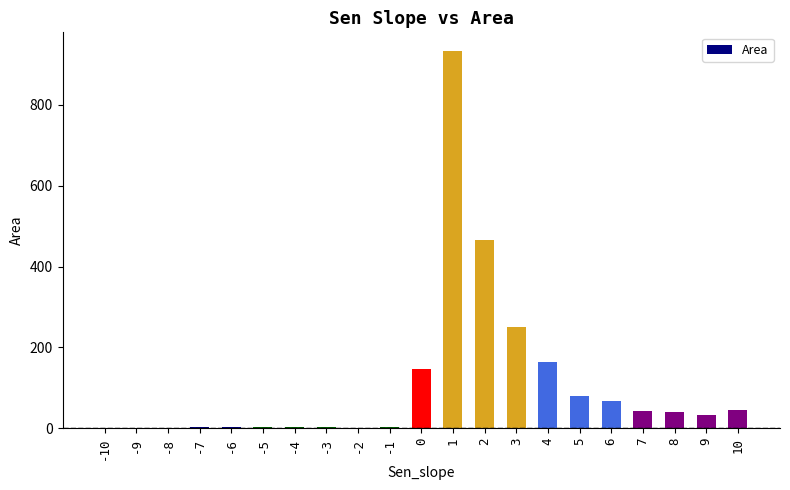

The value at 8 is 40.6. True or false?

True